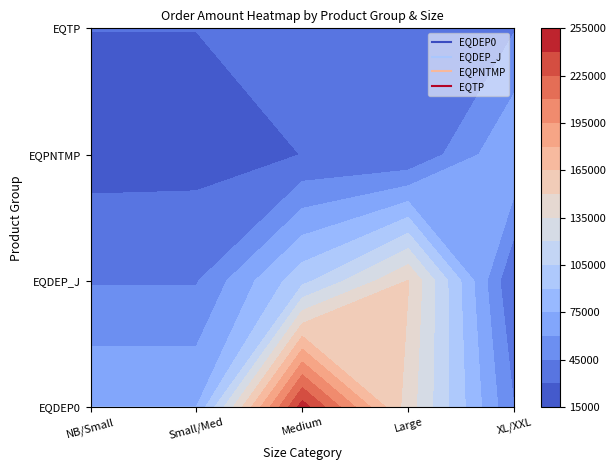

Which series has the widest spread of values?

EQDEP0